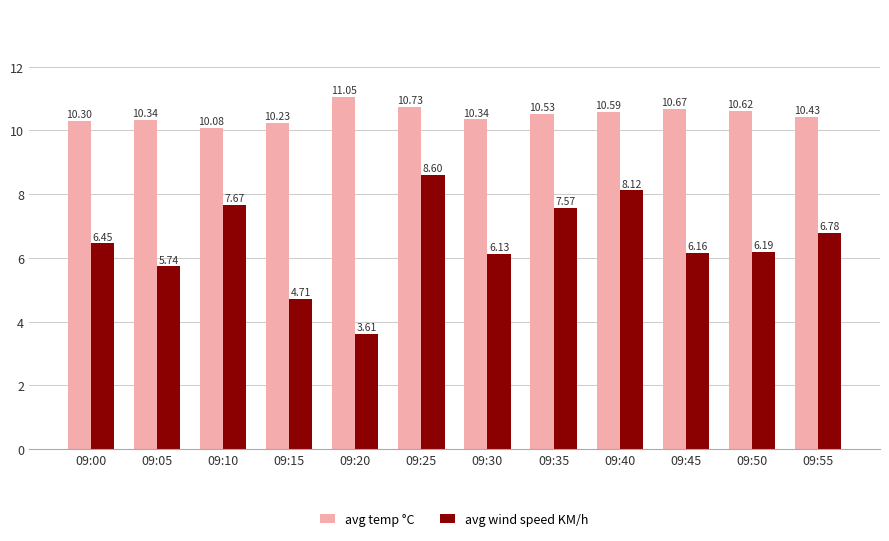

What is the sum of the avg temp °C values at 09:00 and 09:40?

20.9